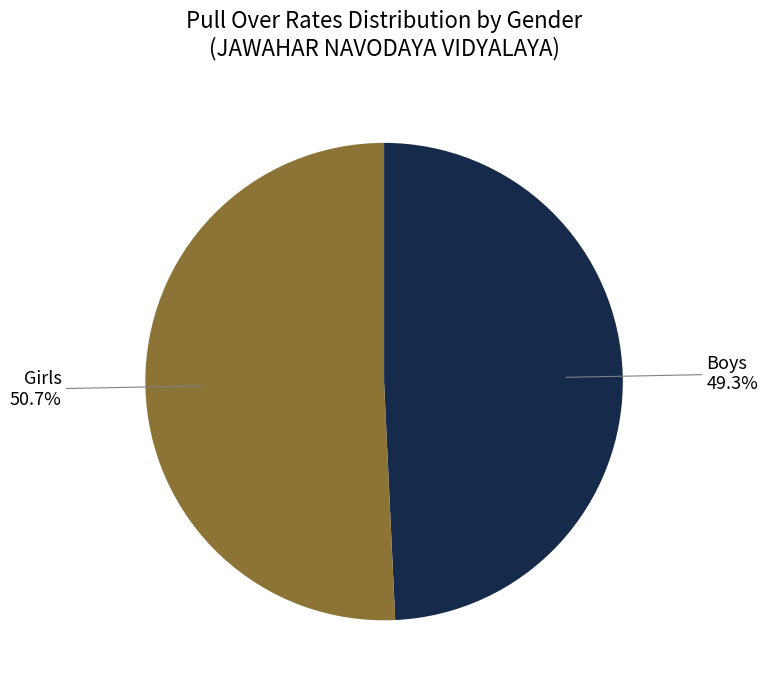

What is the ratio of the value at Boys to the value at Girls?

1.0